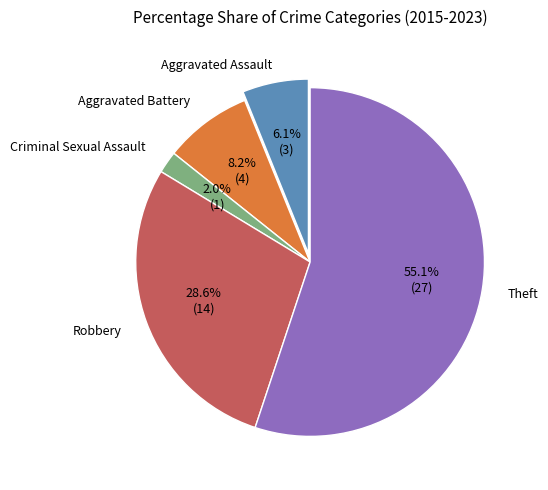

To the nearest percent, what is the average slice percentage?

20%